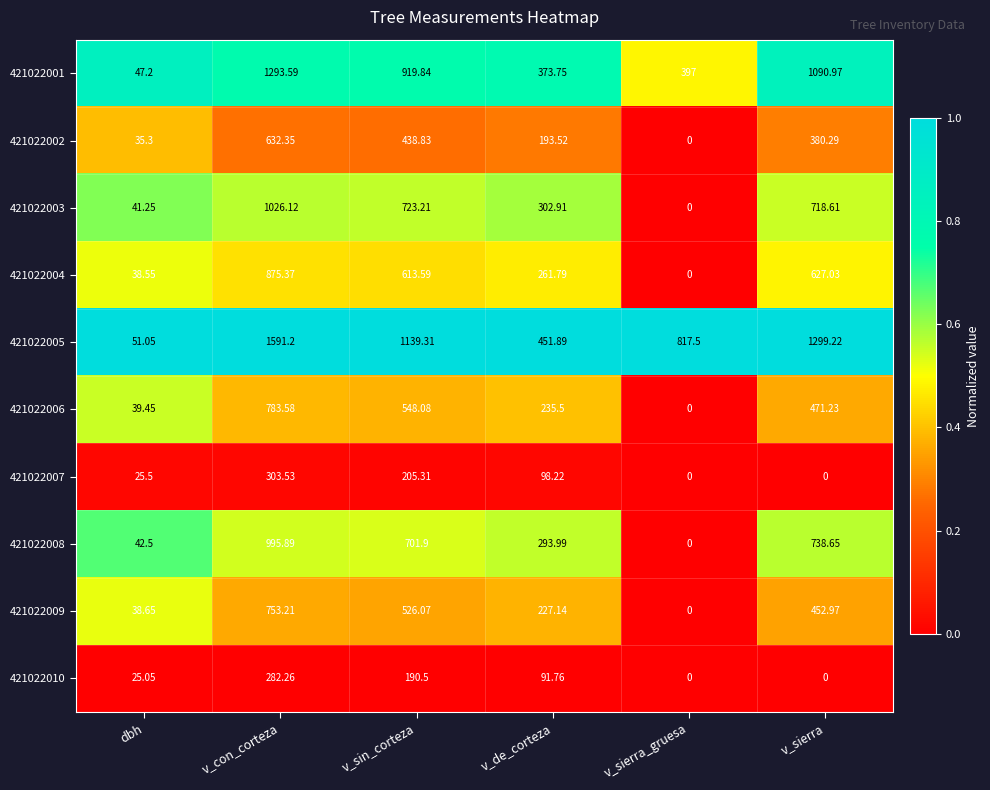

What is the total value across all series at v_con_corteza?

8537.1